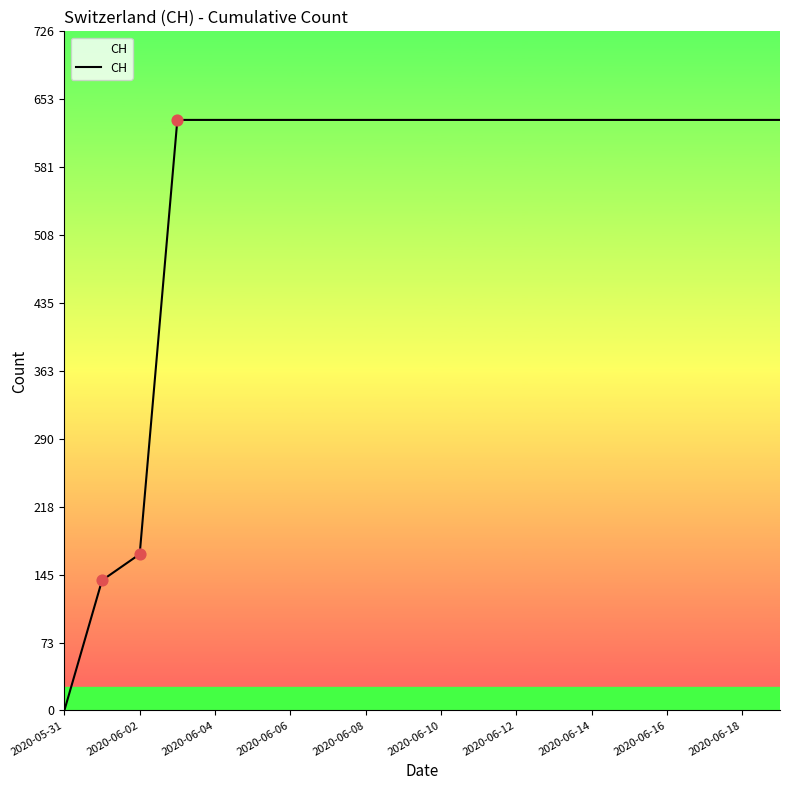

What is the greatest value displayed?

631